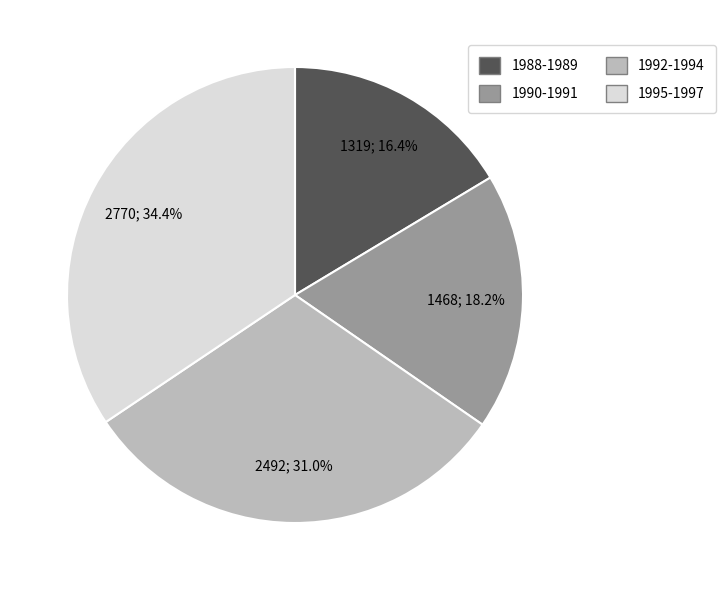

Which category has the biggest portion of the pie?

1995-1997